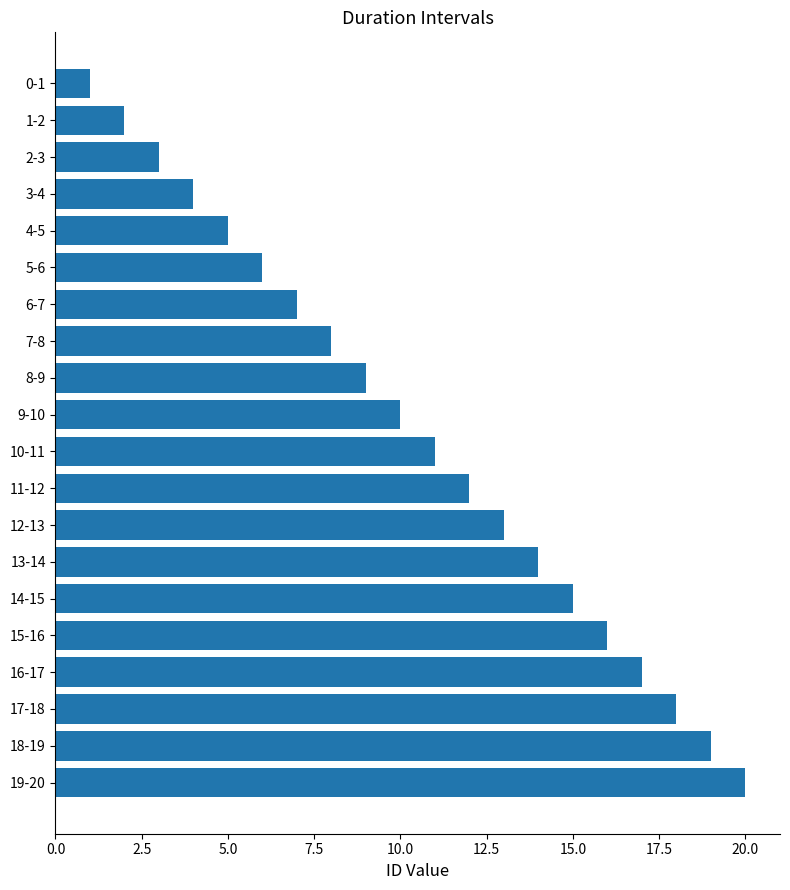

What is the label of the 12th bar from the top?

11-12